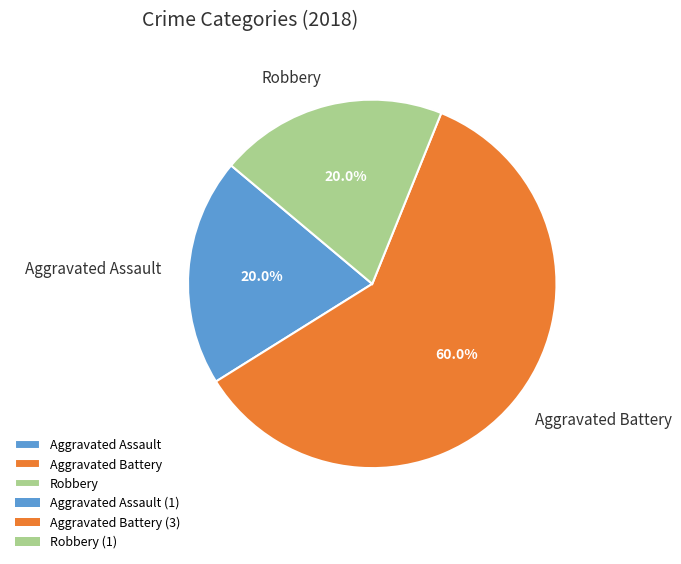

Between Robbery and Aggravated Battery, which is larger?

Aggravated Battery